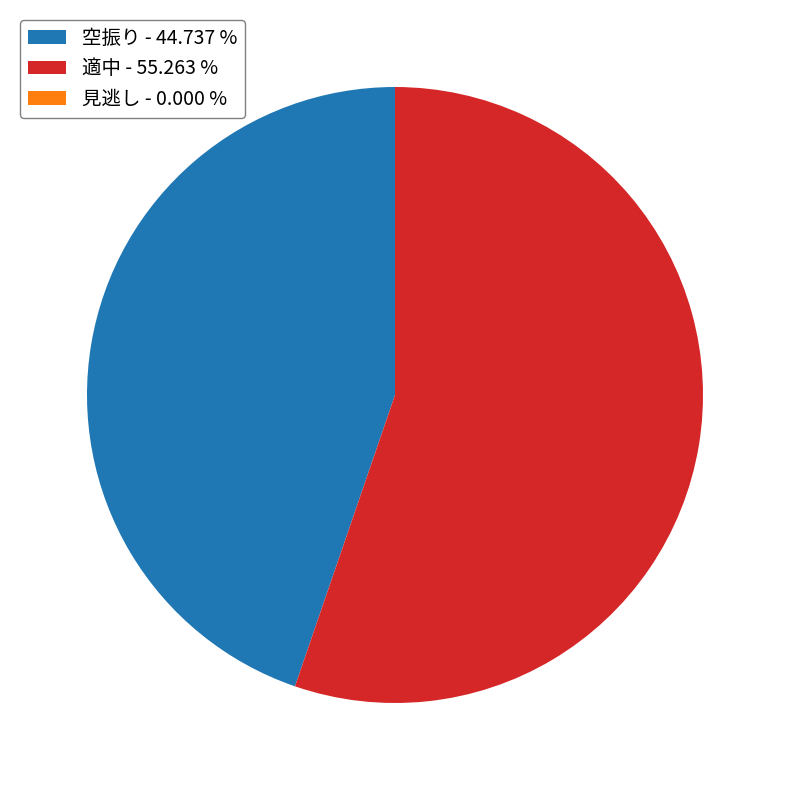

Is there any slice that represents more than half of the pie?

Yes